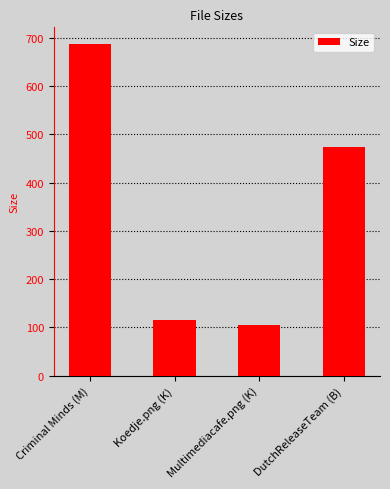

Which has a higher value, DutchReleaseTeam (B) or Multimediacafe.png (K)?

DutchReleaseTeam (B)